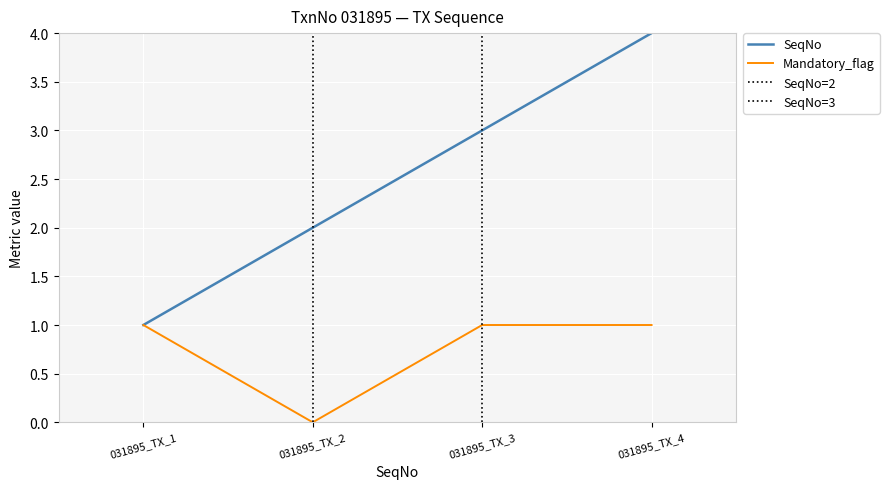

At which label does Mandatory_flag reach its minimum?

031895_TX_2